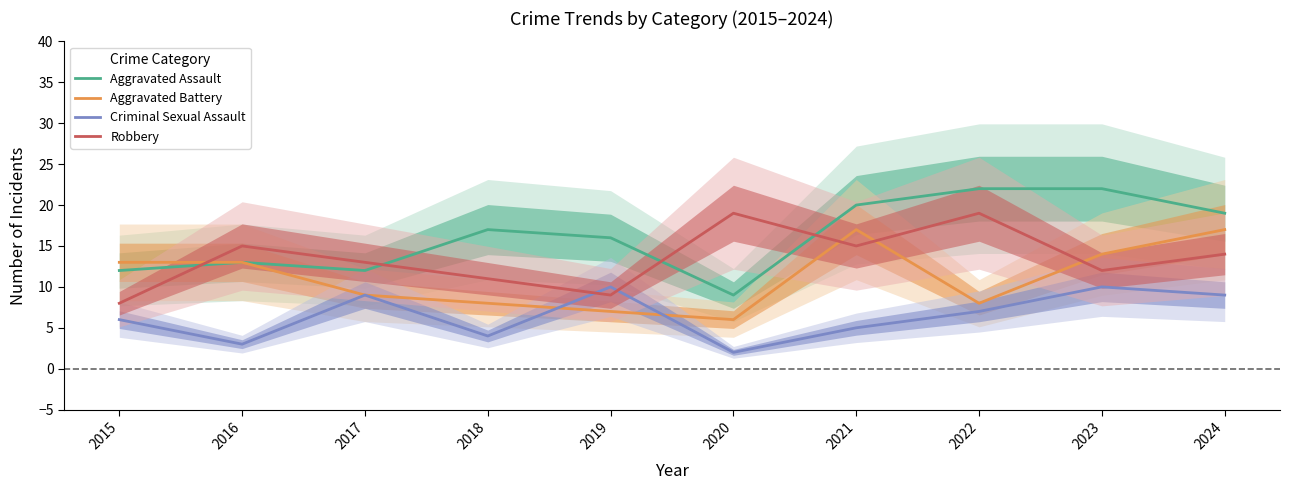

Which series has the largest total across all categories?

Aggravated Assault